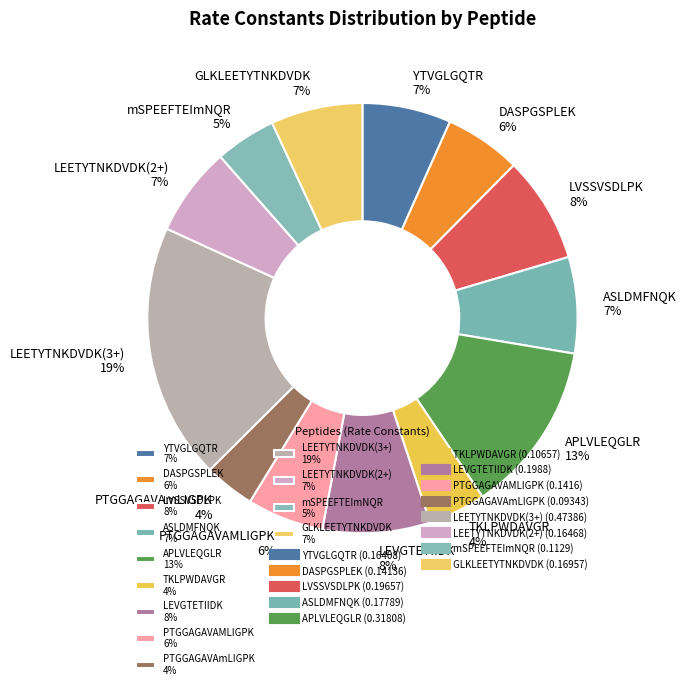

To the nearest percent, what is the combined percentage of LVSSVSDLPK and LEETYTNKDVDK(3+)?

27%